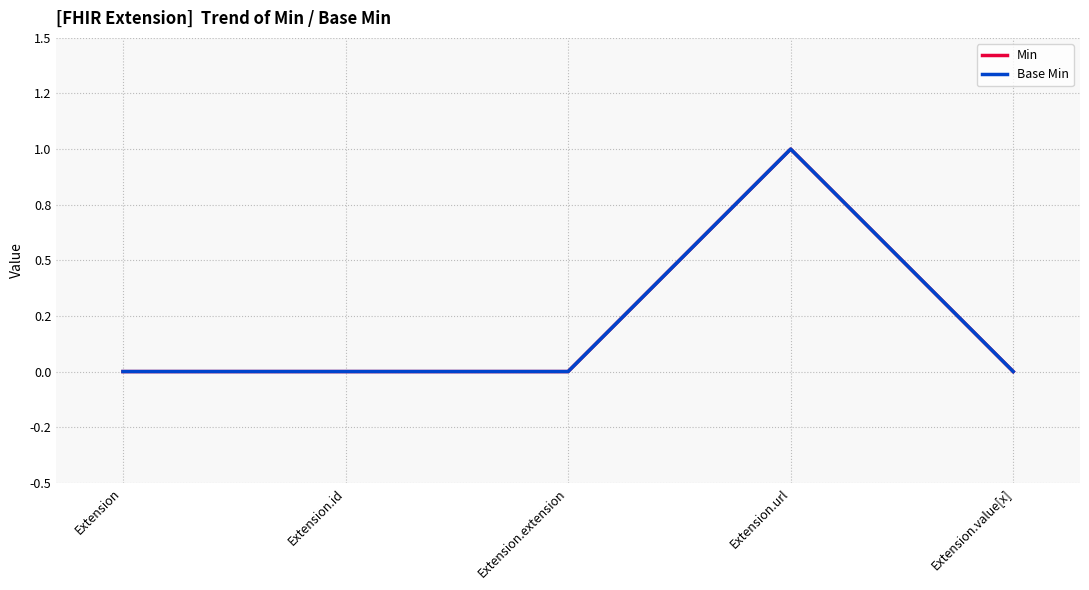

Rank the categories by Min value from highest to lowest.

Extension.url, Extension, Extension.id, Extension.extension, Extension.value[x]